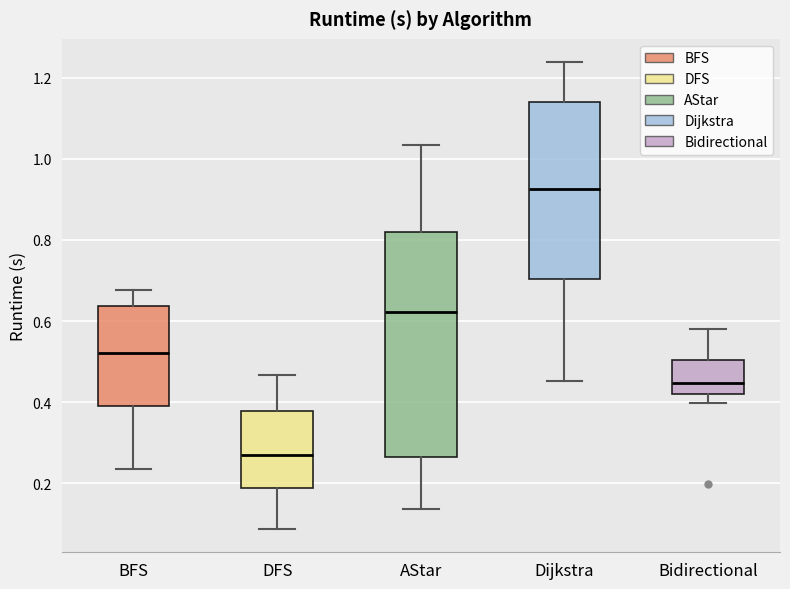

Where does the median line of the box for DFS sit on the y-axis? The values are not printed on the chart, so give them approximately, as read against the axis.

0.26